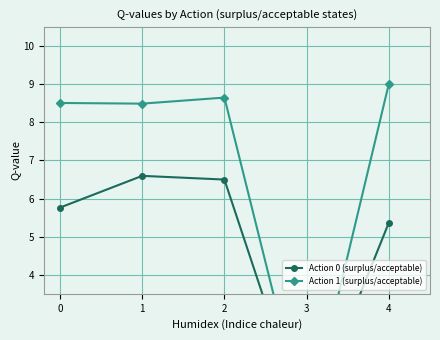

What is the value of the Action 0 (surplus/acceptable) point at the 2nd from the left?

6.6